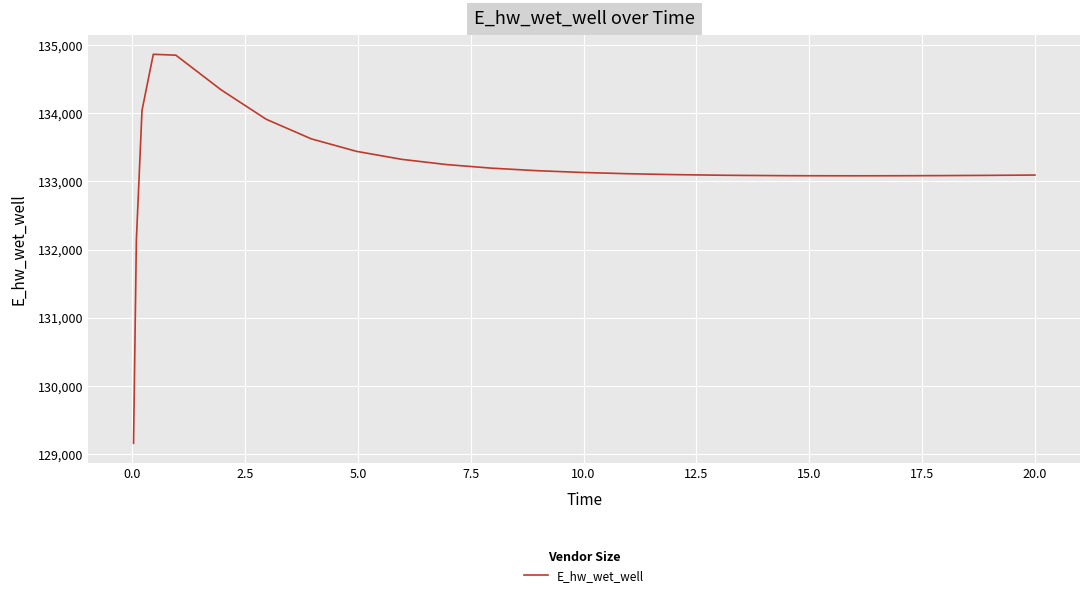

What is the difference between the maximum and minimum values?

5707.3